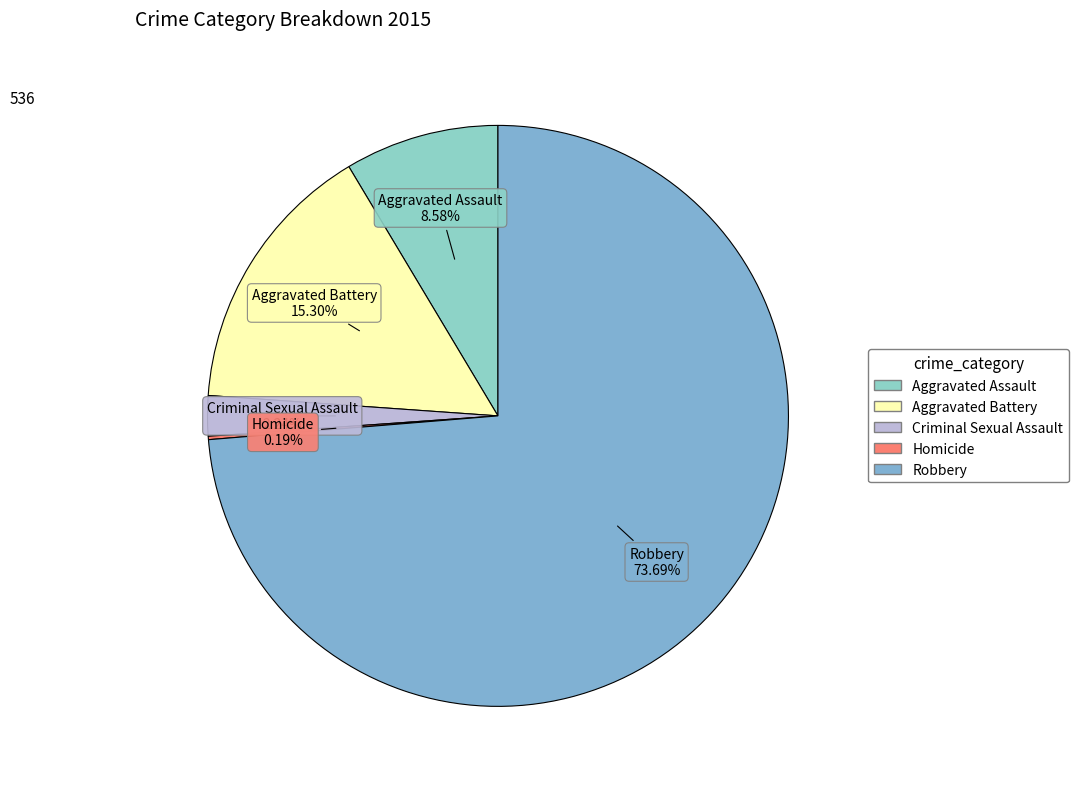

Which category has the biggest portion of the pie?

Robbery